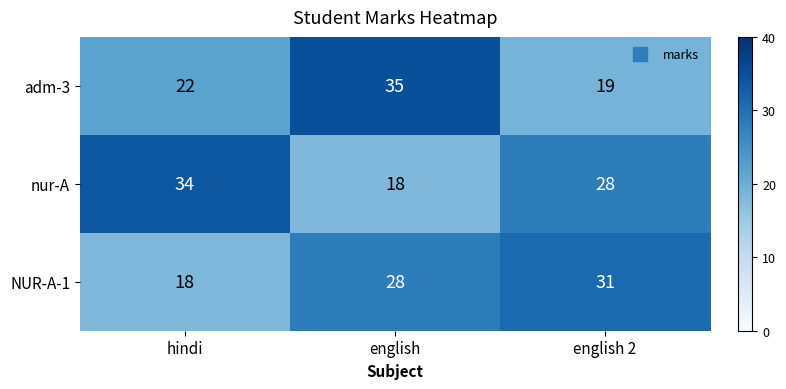

At which category is the sum across all series the highest?

english